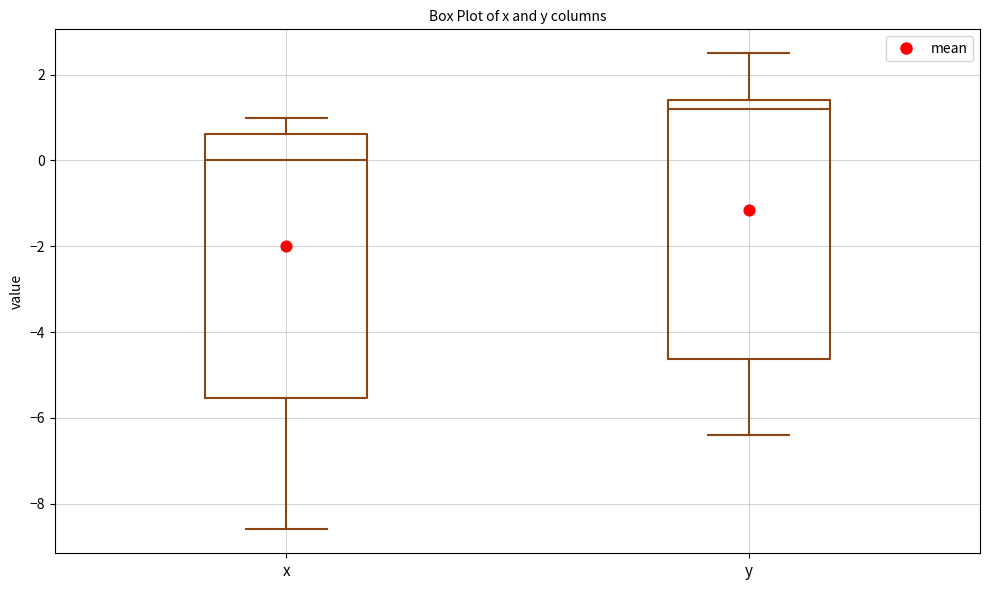

Reading left to right, transcribe this box plot: for each box, give where its median line is, the range the box spans, and where its two whiskers end, as read against the y-axis. The values are not printed on the chart, so give them approximately, as read against the axis.

x: median 0.0, box -5.6 to 0.6, whiskers -8.6 to 1.0
y: median 1.2, box -4.6 to 1.4, whiskers -6.4 to 2.6